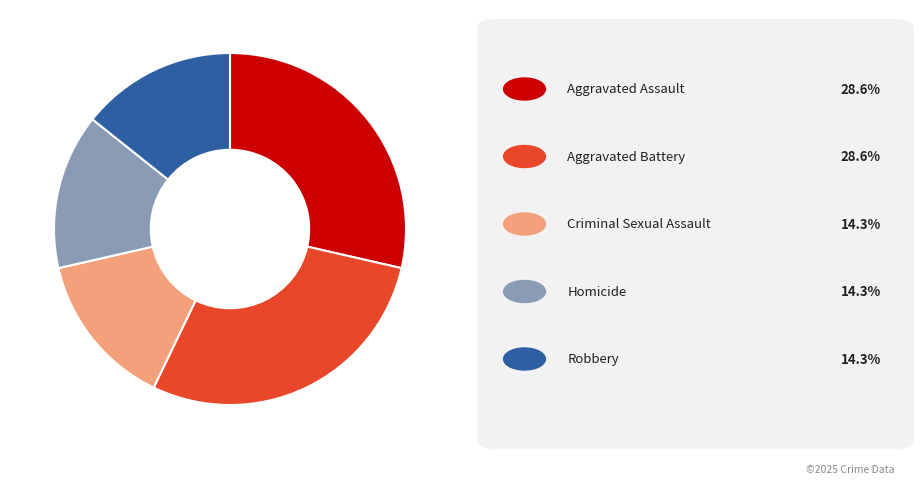

Does any single category account for the majority?

No